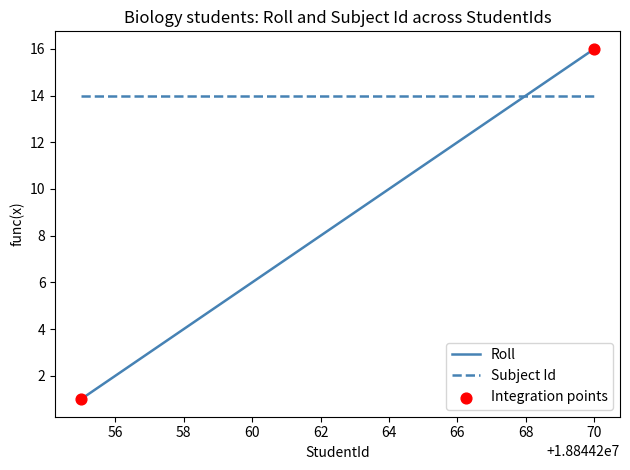

Which series has the largest range (max minus min)?

Roll